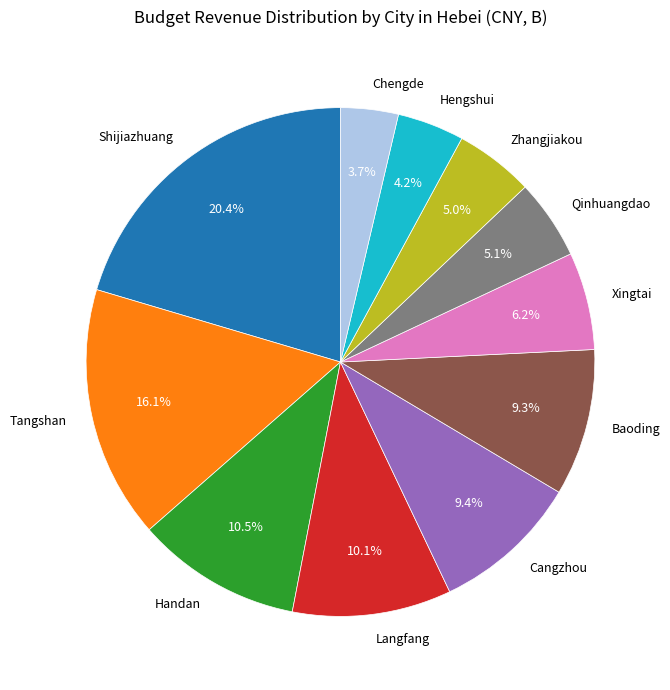

To the nearest percent, what is the average slice percentage?

9%